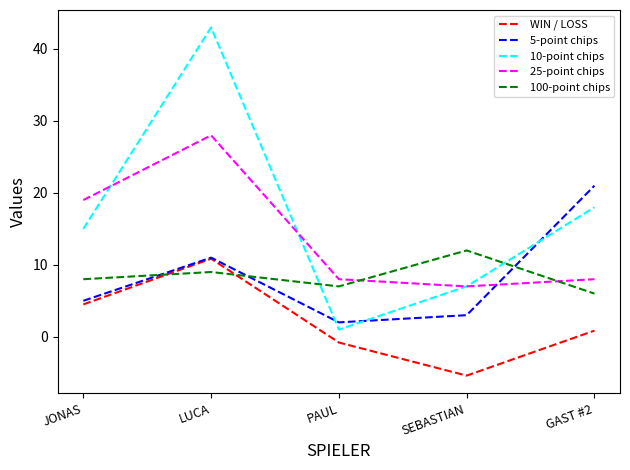

How many lines are shown in the chart?

5